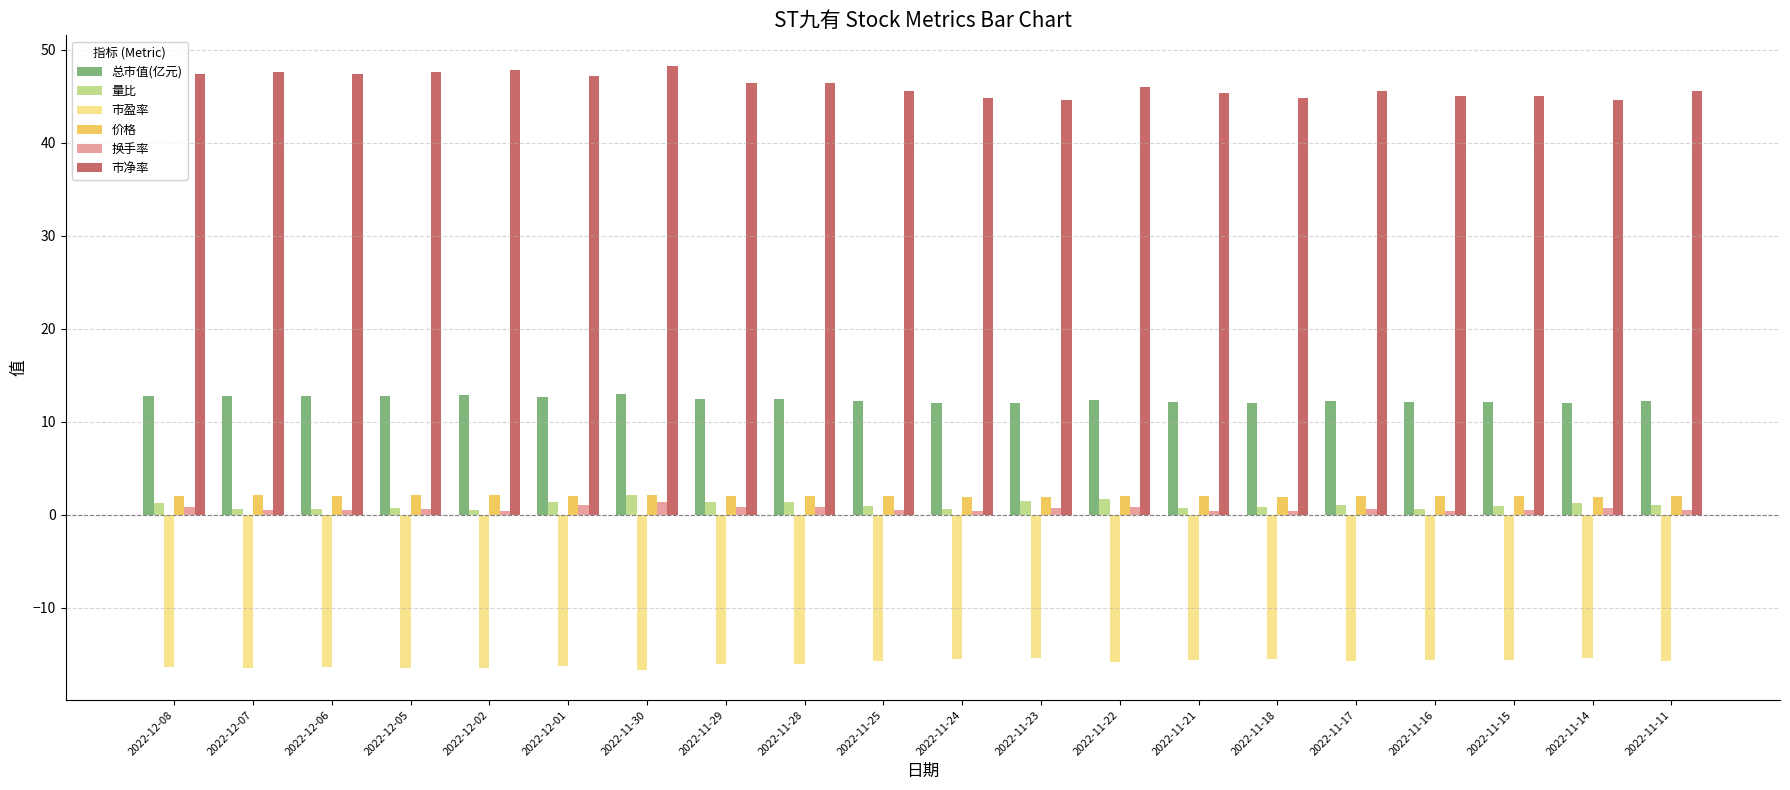

How many bars are there in total?

120